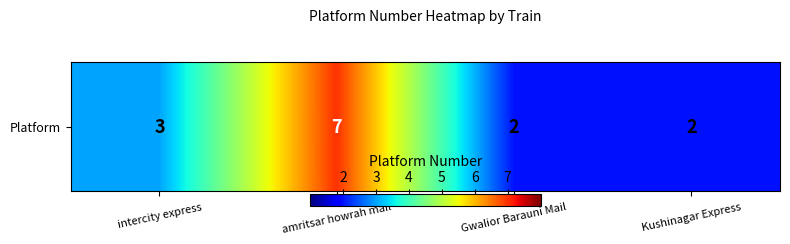

What is the maximum value shown in the chart?

7